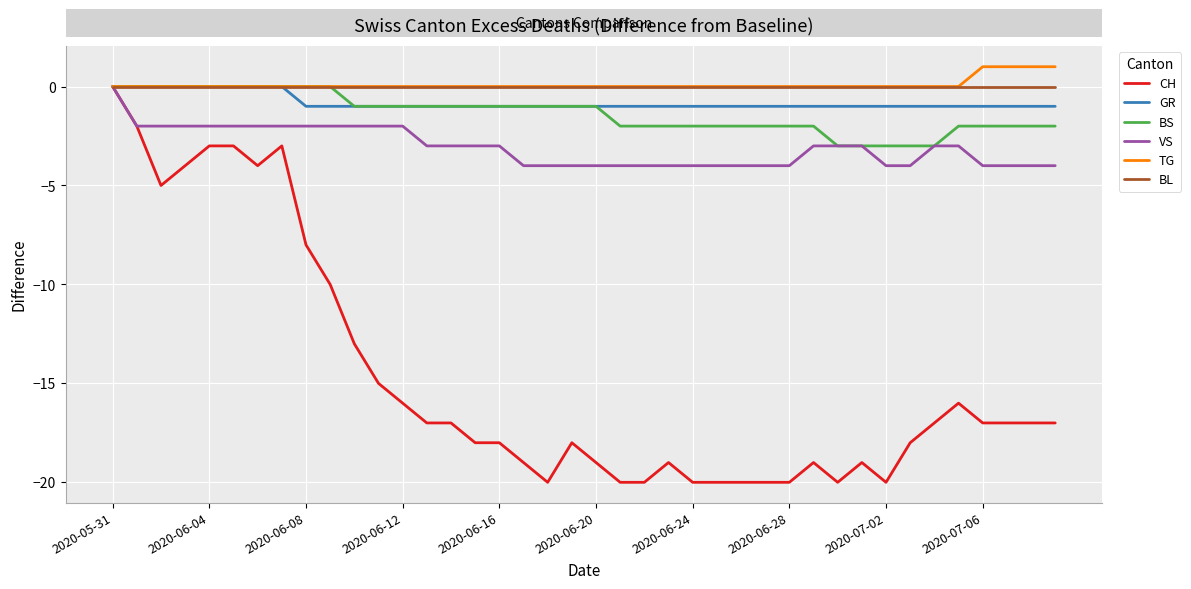

What is the label of the 1st point from the left?

2020-05-31